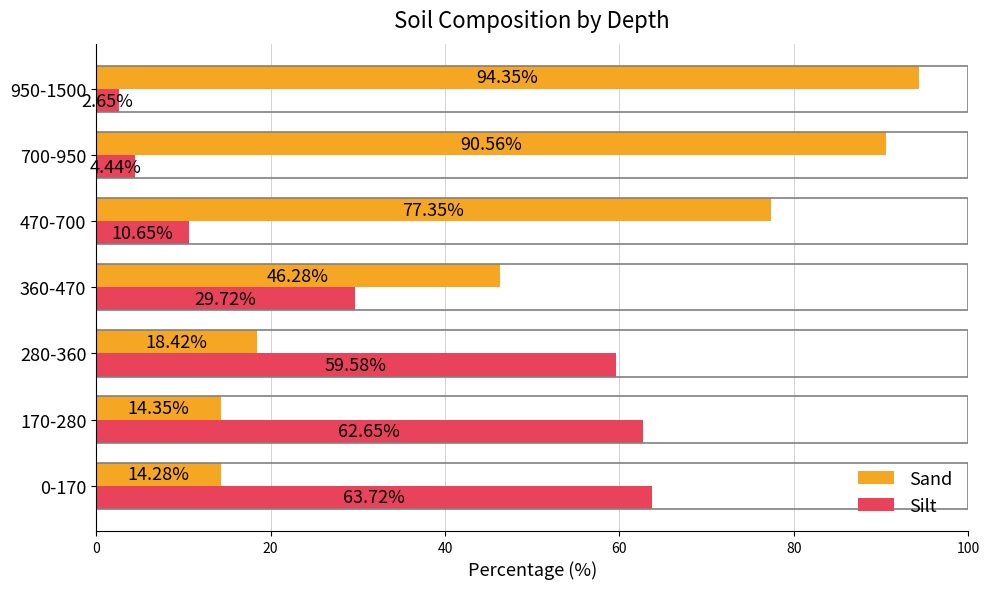

What is the total value across all series at 170-280?

77.0